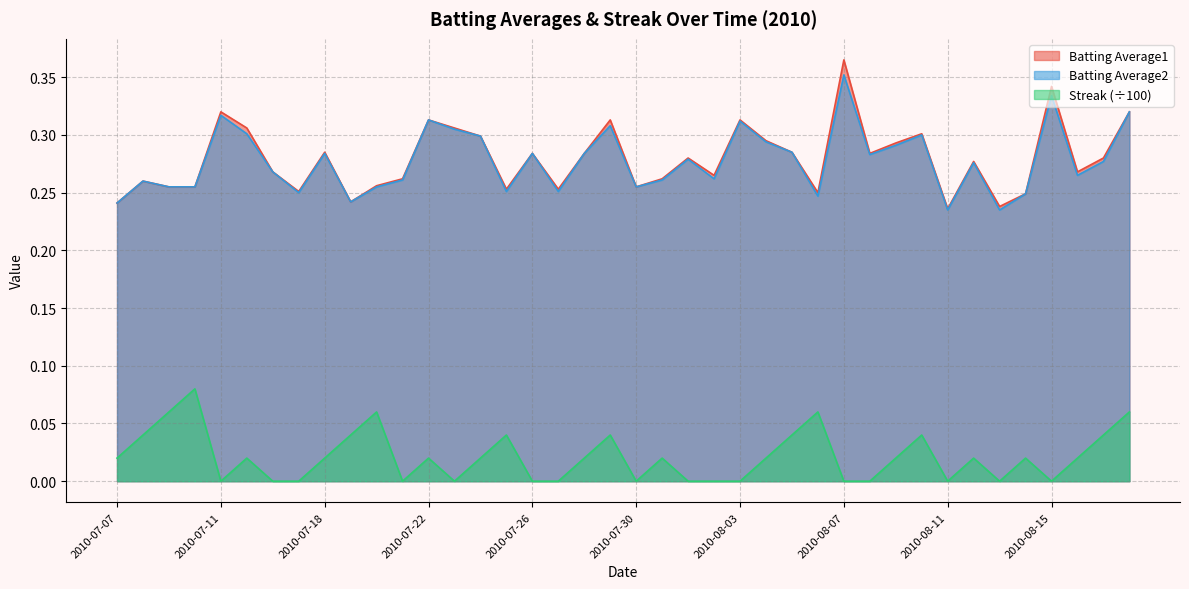

In Batting Average2, how many points are higher than both neighbors (excluding endpoints)?

12